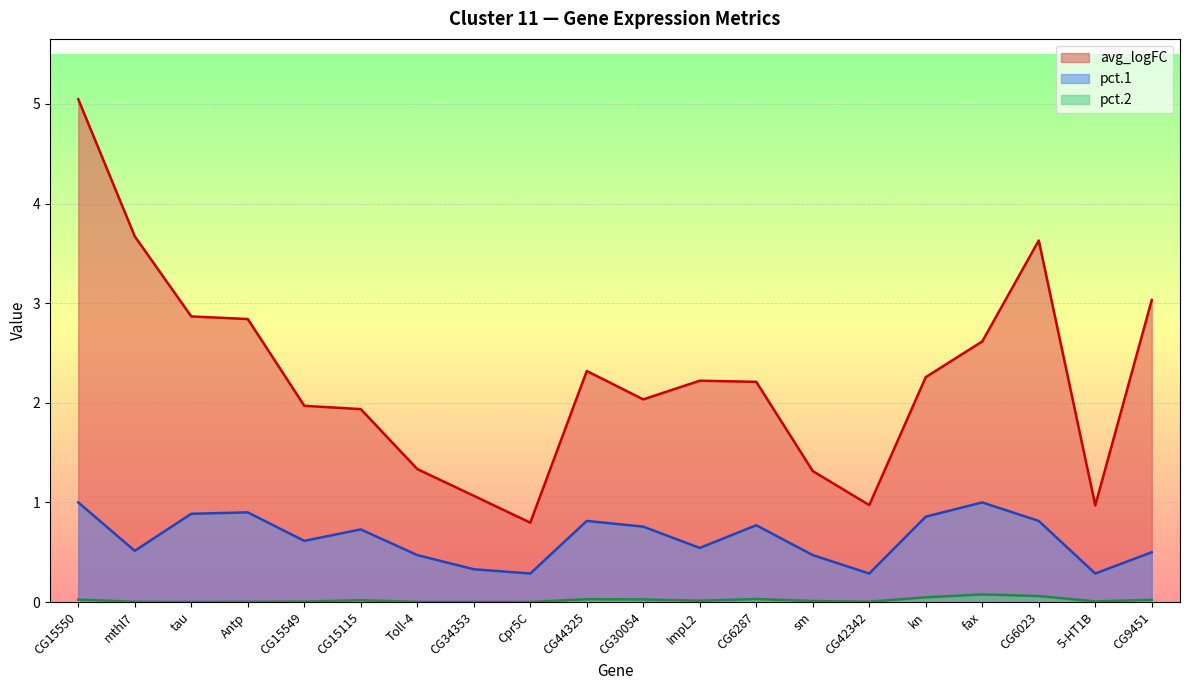

At which label is avg_logFC closest to 2?

CG15549